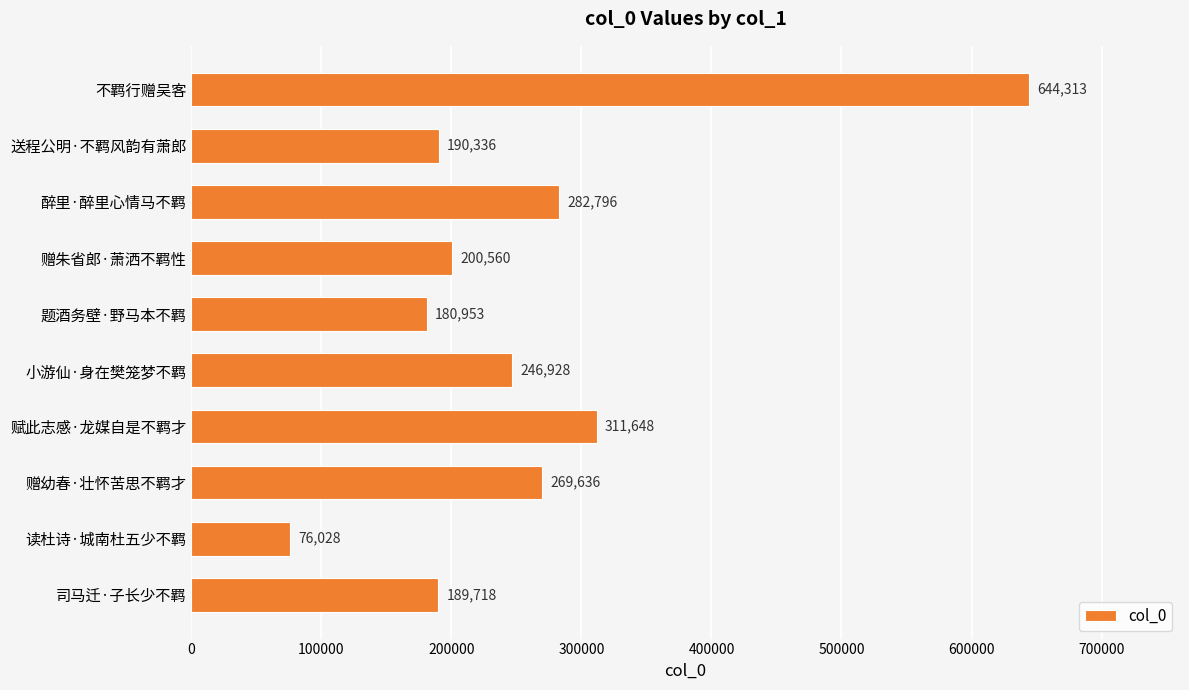

What is the label of the 6th bar from the bottom?

题酒务壁·野马本不羁